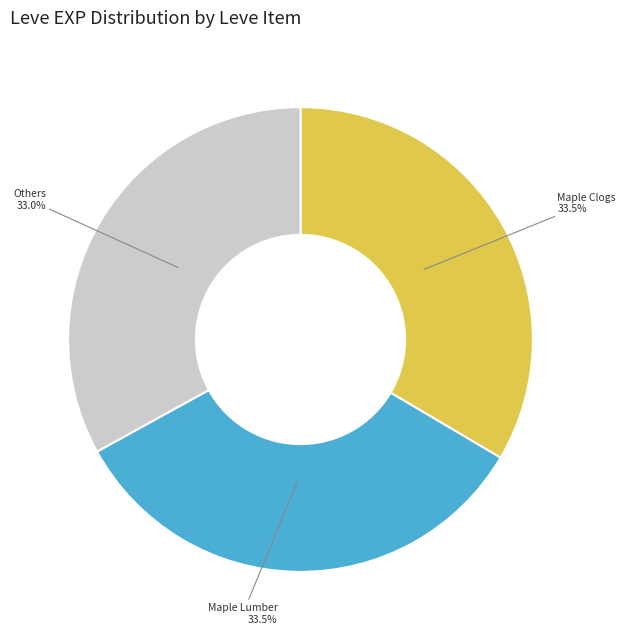

To the nearest percent, what is the average slice percentage?

33%